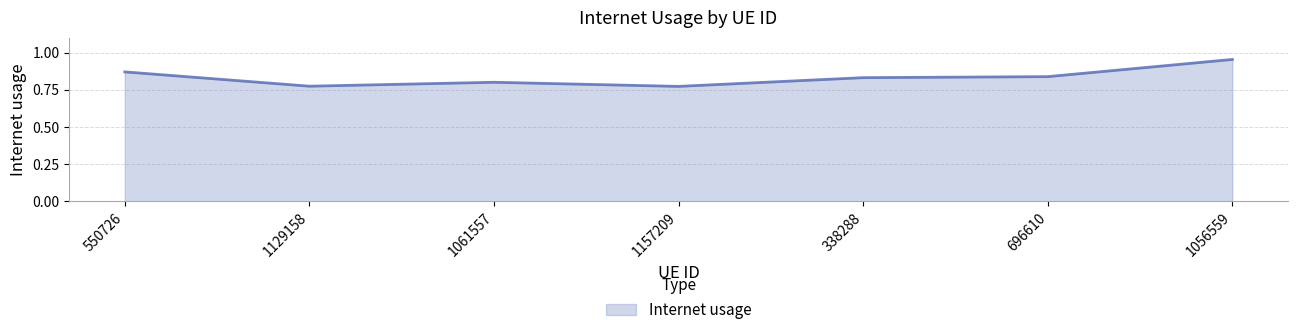

Which label corresponds to the largest value in the chart?

1056559